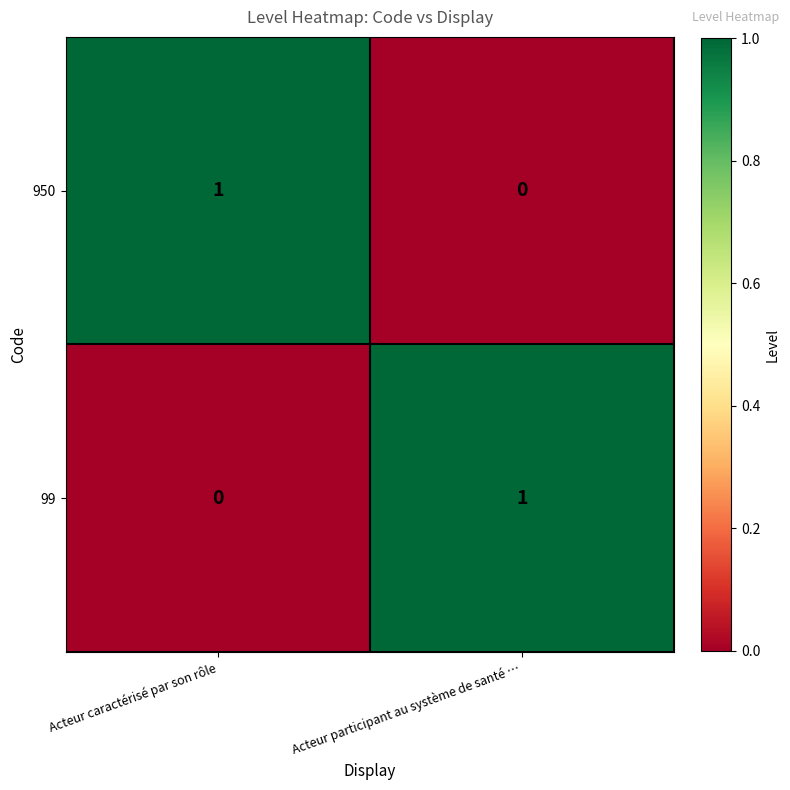

Is it true that 950 equals 1 at Acteur caractérisé par son rôle?

True